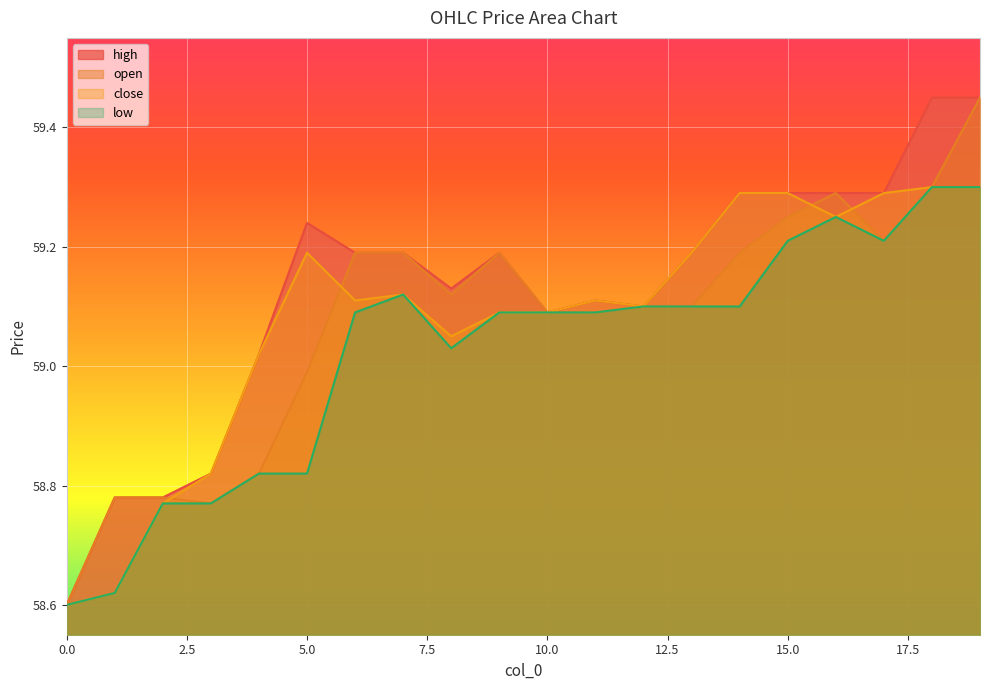

How many data points does each series have?

20